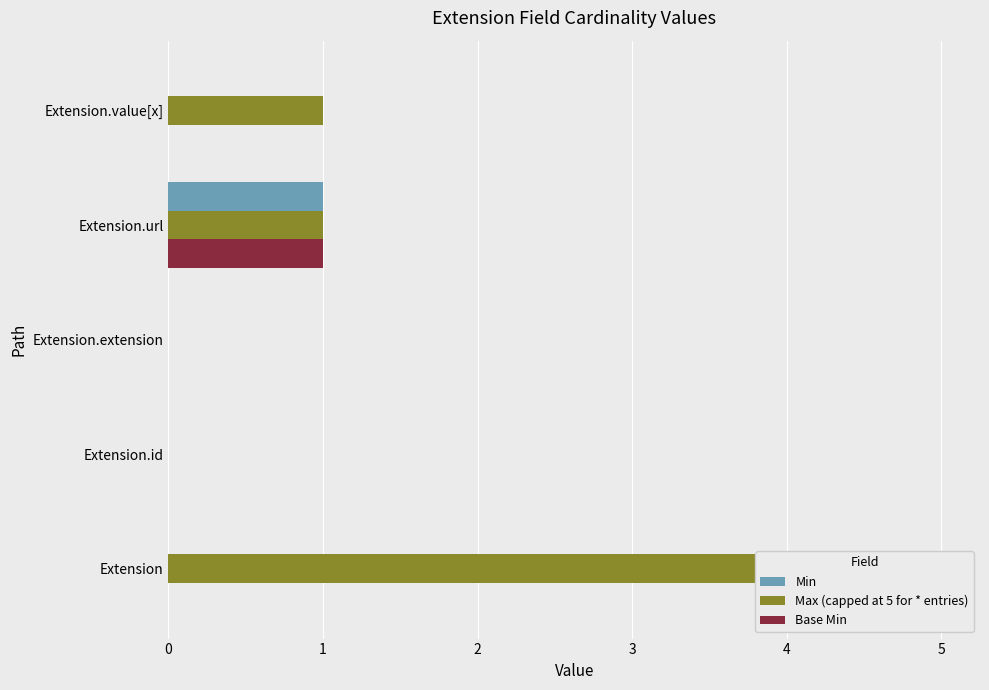

Reading right to left, what are all the values shown in this chart?

Min: 0	1	0	0	0
Max (capped at 5 for * entries): 1	1	0	0	5
Base Min: 0	1	0	0	0